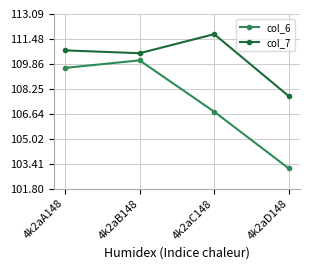

What is the sum of all col_7 values?

440.8